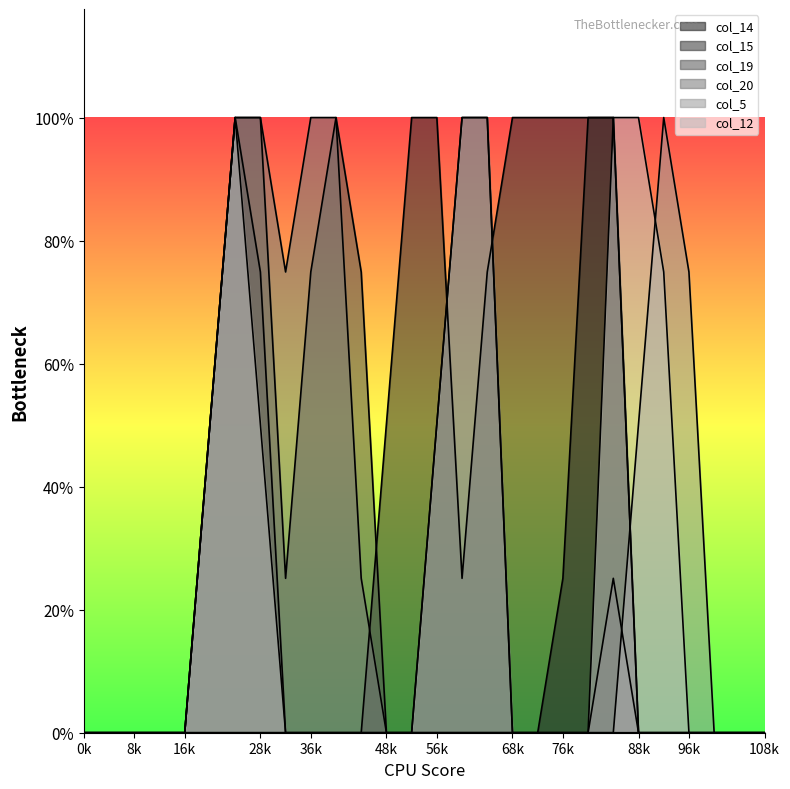

Does the chart display data point markers on the line(s)?

No